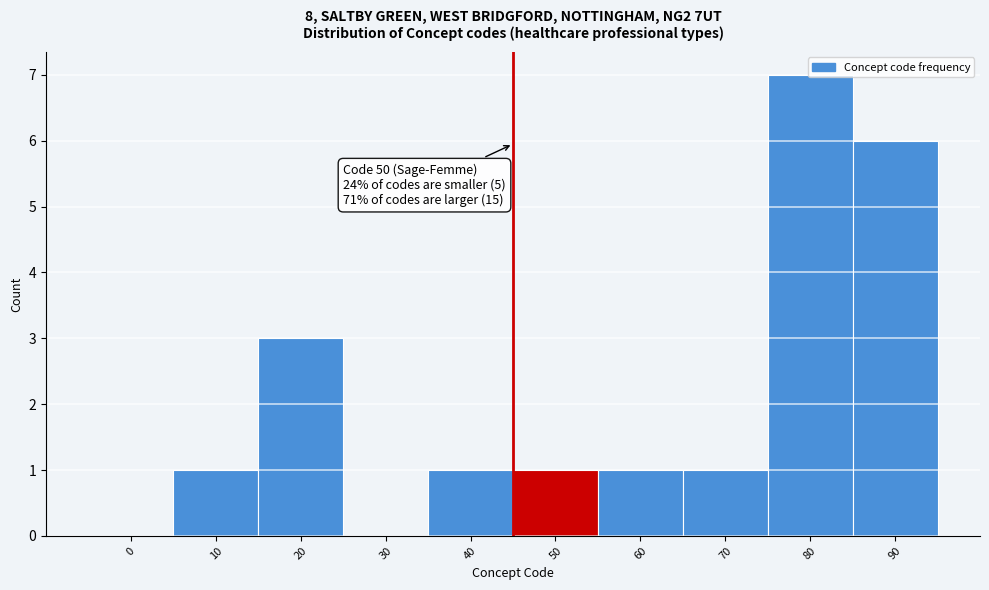

Between 60 and 80, which is larger?

80